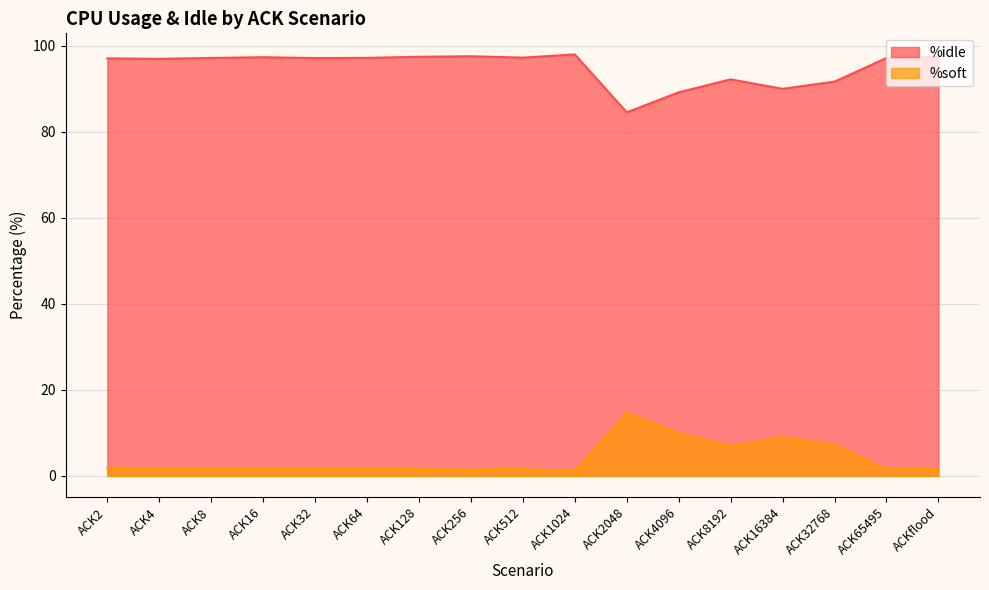

At which category is the sum across all series the highest?

ACK2048